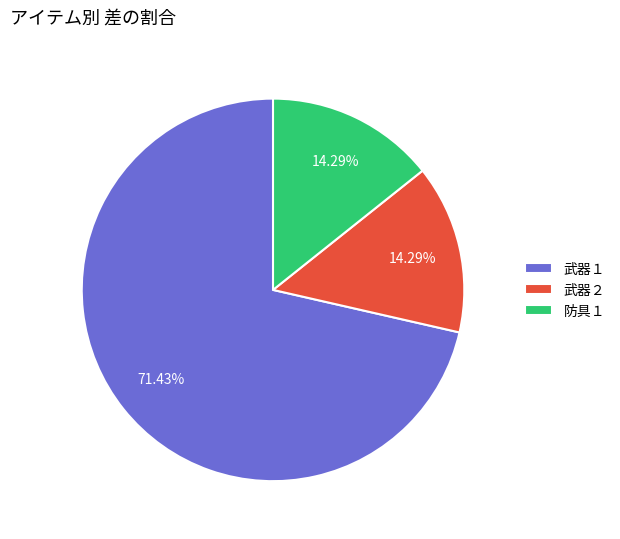

Combined, do 武器１ and 防具１ account for over 50%?

Yes